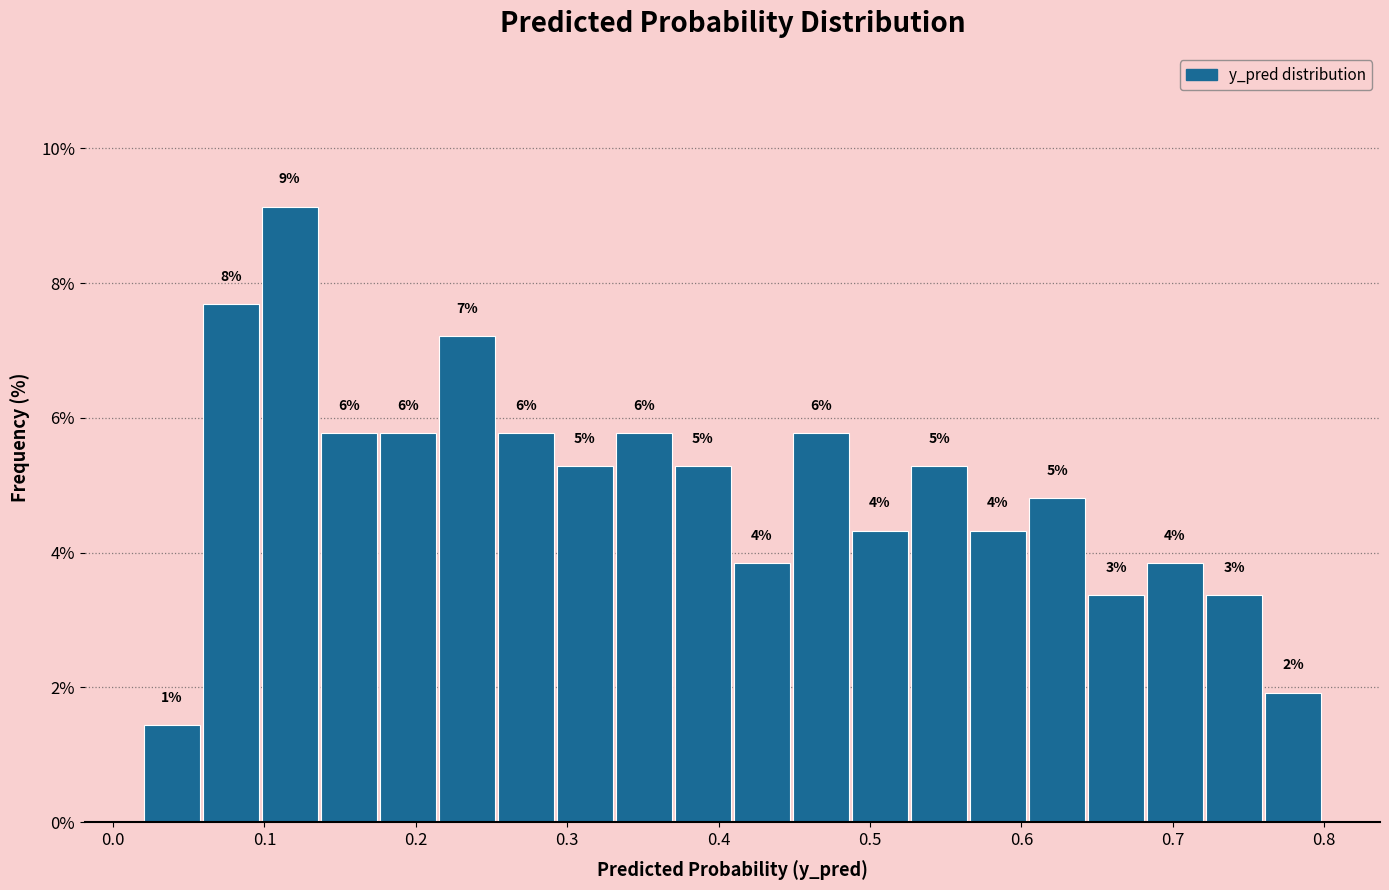

Around what value on the x-axis is the tallest bar? Give the approximate position of its centre, as read against the axis.

0.12